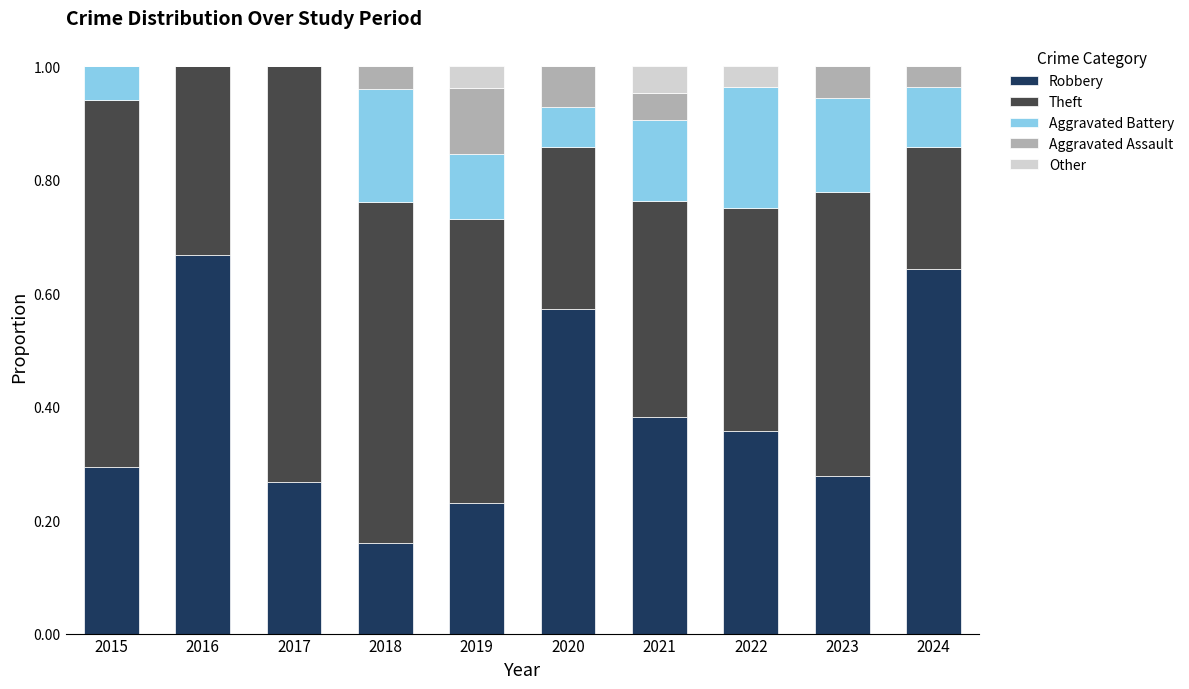

What is the total value across all series at 2016?

1.0